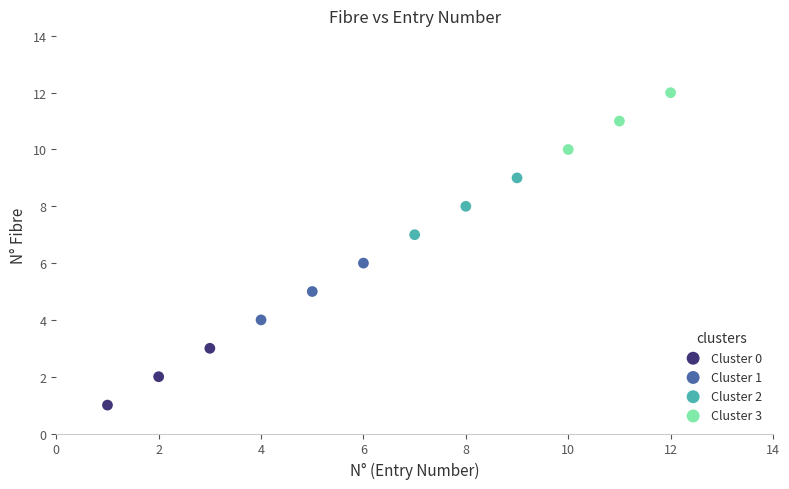

Which series contains the highest Y value?

Cluster 3